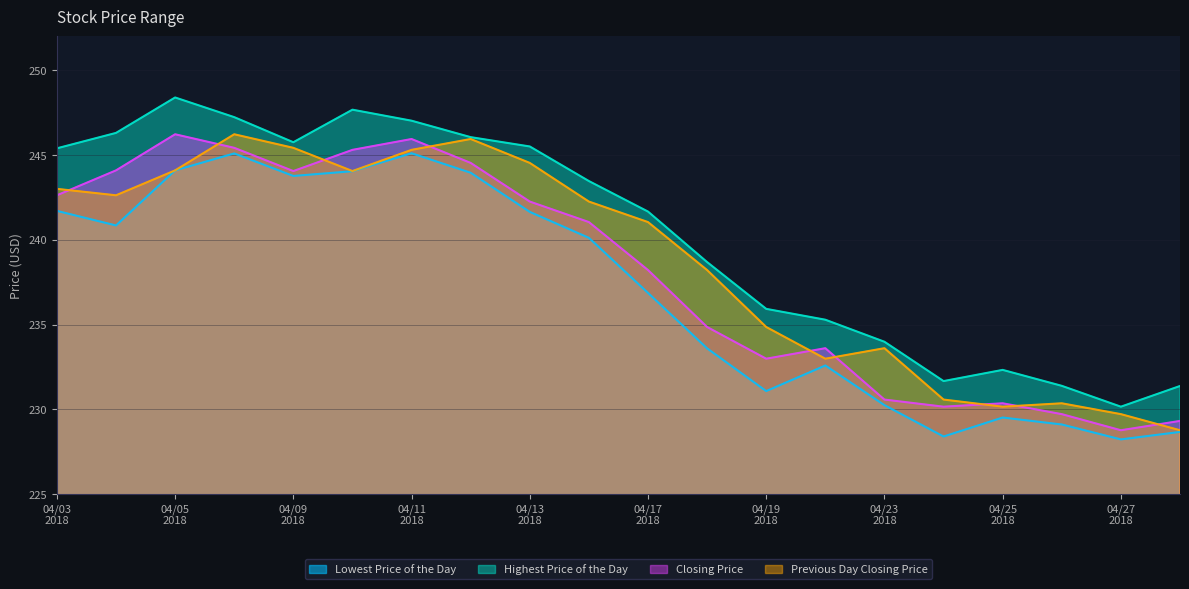

True or false: Closing Price has a value of 241.1 at 20180416.

True